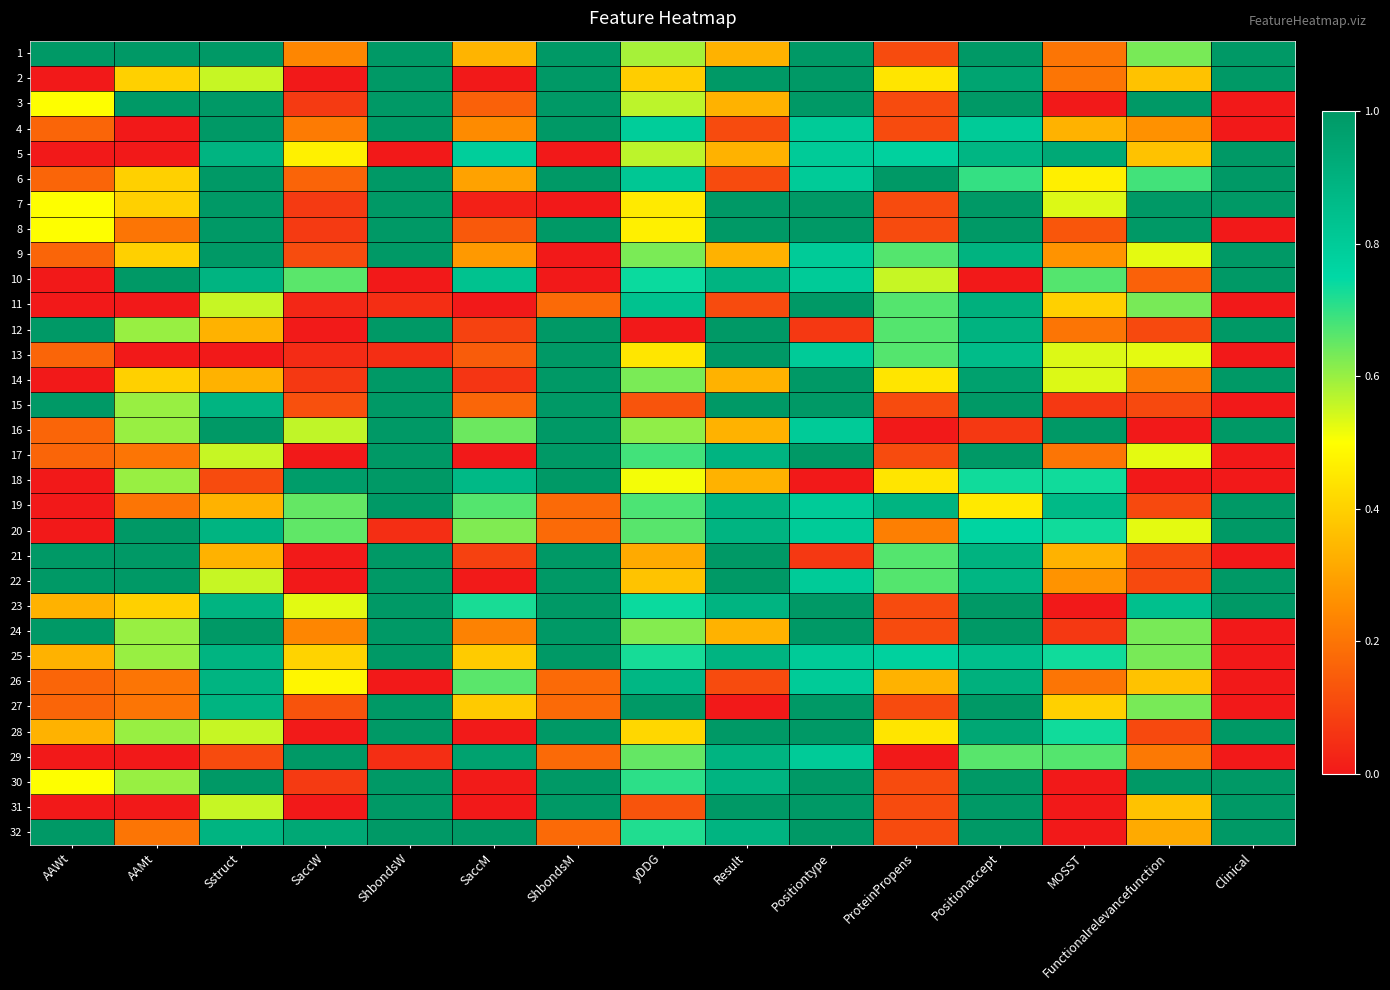

Reading left to right, transcribe all the data shown in this chart.

1: AAWt=1.0	AAMt=1.0	Sstruct=1.0	SaccW=0.2	ShbondsW=1.0	SaccM=0.3	ShbondsM=1.0	yDDG=0.6	Result=0.3	Positiontype=1.0	ProteinPropens=0.1	Positionaccept=1.0	MOSST=0.2	Functionalrelevancefunction=0.6	Clinical=1.0
2: AAWt=0.0	AAMt=0.4	Sstruct=0.6	SaccW=0.0	ShbondsW=1.0	SaccM=0.0	ShbondsM=1.0	yDDG=0.4	Result=1.0	Positiontype=1.0	ProteinPropens=0.4	Positionaccept=1.0	MOSST=0.2	Functionalrelevancefunction=0.4	Clinical=1.0
3: AAWt=0.5	AAMt=1.0	Sstruct=1.0	SaccW=0.1	ShbondsW=1.0	SaccM=0.2	ShbondsM=1.0	yDDG=0.6	Result=0.3	Positiontype=1.0	ProteinPropens=0.1	Positionaccept=1.0	MOSST=0.0	Functionalrelevancefunction=1.0	Clinical=0.0
4: AAWt=0.2	AAMt=0.0	Sstruct=1.0	SaccW=0.2	ShbondsW=1.0	SaccM=0.2	ShbondsM=1.0	yDDG=0.8	Result=0.1	Positiontype=0.8	ProteinPropens=0.1	Positionaccept=0.8	MOSST=0.3	Functionalrelevancefunction=0.3	Clinical=0.0
5: AAWt=0.0	AAMt=0.0	Sstruct=0.9	SaccW=0.5	ShbondsW=0.0	SaccM=0.8	ShbondsM=0.0	yDDG=0.6	Result=0.3	Positiontype=0.8	ProteinPropens=0.8	Positionaccept=0.9	MOSST=0.9	Functionalrelevancefunction=0.4	Clinical=1.0
6: AAWt=0.2	AAMt=0.4	Sstruct=1.0	SaccW=0.2	ShbondsW=1.0	SaccM=0.3	ShbondsM=1.0	yDDG=0.8	Result=0.1	Positiontype=0.8	ProteinPropens=1.0	Positionaccept=0.7	MOSST=0.5	Functionalrelevancefunction=0.7	Clinical=1.0
7: AAWt=0.5	AAMt=0.4	Sstruct=1.0	SaccW=0.1	ShbondsW=1.0	SaccM=0.0	ShbondsM=0.0	yDDG=0.5	Result=1.0	Positiontype=1.0	ProteinPropens=0.1	Positionaccept=1.0	MOSST=0.5	Functionalrelevancefunction=1.0	Clinical=1.0
8: AAWt=0.5	AAMt=0.2	Sstruct=1.0	SaccW=0.1	ShbondsW=1.0	SaccM=0.1	ShbondsM=1.0	yDDG=0.5	Result=1.0	Positiontype=1.0	ProteinPropens=0.1	Positionaccept=1.0	MOSST=0.1	Functionalrelevancefunction=1.0	Clinical=0.0
9: AAWt=0.2	AAMt=0.4	Sstruct=1.0	SaccW=0.1	ShbondsW=1.0	SaccM=0.3	ShbondsM=0.0	yDDG=0.6	Result=0.3	Positiontype=0.8	ProteinPropens=0.7	Positionaccept=0.9	MOSST=0.3	Functionalrelevancefunction=0.5	Clinical=1.0
10: AAWt=0.0	AAMt=1.0	Sstruct=0.9	SaccW=0.7	ShbondsW=0.0	SaccM=0.8	ShbondsM=0.0	yDDG=0.7	Result=0.9	Positiontype=0.8	ProteinPropens=0.6	Positionaccept=0.0	MOSST=0.7	Functionalrelevancefunction=0.2	Clinical=1.0
11: AAWt=0.0	AAMt=0.0	Sstruct=0.6	SaccW=0.0	ShbondsW=0.0	SaccM=0.0	ShbondsM=0.2	yDDG=0.8	Result=0.1	Positiontype=1.0	ProteinPropens=0.7	Positionaccept=0.9	MOSST=0.4	Functionalrelevancefunction=0.6	Clinical=0.0
12: AAWt=1.0	AAMt=0.6	Sstruct=0.3	SaccW=0.0	ShbondsW=1.0	SaccM=0.1	ShbondsM=1.0	yDDG=0.0	Result=1.0	Positiontype=0.1	ProteinPropens=0.7	Positionaccept=0.9	MOSST=0.2	Functionalrelevancefunction=0.1	Clinical=1.0
13: AAWt=0.2	AAMt=0.0	Sstruct=0.0	SaccW=0.0	ShbondsW=0.0	SaccM=0.1	ShbondsM=1.0	yDDG=0.4	Result=1.0	Positiontype=0.8	ProteinPropens=0.7	Positionaccept=0.9	MOSST=0.5	Functionalrelevancefunction=0.5	Clinical=0.0
14: AAWt=0.0	AAMt=0.4	Sstruct=0.3	SaccW=0.1	ShbondsW=1.0	SaccM=0.1	ShbondsM=1.0	yDDG=0.6	Result=0.3	Positiontype=1.0	ProteinPropens=0.4	Positionaccept=1.0	MOSST=0.5	Functionalrelevancefunction=0.2	Clinical=1.0
15: AAWt=1.0	AAMt=0.6	Sstruct=0.9	SaccW=0.1	ShbondsW=1.0	SaccM=0.2	ShbondsM=1.0	yDDG=0.1	Result=1.0	Positiontype=1.0	ProteinPropens=0.1	Positionaccept=1.0	MOSST=0.1	Functionalrelevancefunction=0.1	Clinical=0.0
16: AAWt=0.2	AAMt=0.6	Sstruct=1.0	SaccW=0.6	ShbondsW=1.0	SaccM=0.6	ShbondsM=1.0	yDDG=0.6	Result=0.3	Positiontype=0.8	ProteinPropens=0.0	Positionaccept=0.1	MOSST=1.0	Functionalrelevancefunction=0.0	Clinical=1.0
17: AAWt=0.2	AAMt=0.2	Sstruct=0.6	SaccW=0.0	ShbondsW=1.0	SaccM=0.0	ShbondsM=1.0	yDDG=0.7	Result=0.9	Positiontype=1.0	ProteinPropens=0.1	Positionaccept=1.0	MOSST=0.2	Functionalrelevancefunction=0.5	Clinical=0.0
18: AAWt=0.0	AAMt=0.6	Sstruct=0.1	SaccW=1.0	ShbondsW=1.0	SaccM=0.9	ShbondsM=1.0	yDDG=0.5	Result=0.3	Positiontype=0.0	ProteinPropens=0.4	Positionaccept=0.7	MOSST=0.7	Functionalrelevancefunction=0.0	Clinical=0.0
19: AAWt=0.0	AAMt=0.2	Sstruct=0.3	SaccW=0.7	ShbondsW=1.0	SaccM=0.7	ShbondsM=0.2	yDDG=0.7	Result=0.9	Positiontype=0.8	ProteinPropens=0.9	Positionaccept=0.5	MOSST=0.9	Functionalrelevancefunction=0.1	Clinical=1.0
20: AAWt=0.0	AAMt=1.0	Sstruct=0.9	SaccW=0.7	ShbondsW=0.0	SaccM=0.6	ShbondsM=0.2	yDDG=0.7	Result=0.9	Positiontype=0.8	ProteinPropens=0.2	Positionaccept=0.8	MOSST=0.7	Functionalrelevancefunction=0.5	Clinical=1.0
21: AAWt=1.0	AAMt=1.0	Sstruct=0.3	SaccW=0.0	ShbondsW=1.0	SaccM=0.1	ShbondsM=1.0	yDDG=0.3	Result=1.0	Positiontype=0.1	ProteinPropens=0.7	Positionaccept=0.9	MOSST=0.3	Functionalrelevancefunction=0.1	Clinical=0.0
22: AAWt=1.0	AAMt=1.0	Sstruct=0.6	SaccW=0.0	ShbondsW=1.0	SaccM=0.0	ShbondsM=1.0	yDDG=0.4	Result=1.0	Positiontype=0.8	ProteinPropens=0.7	Positionaccept=0.9	MOSST=0.3	Functionalrelevancefunction=0.1	Clinical=1.0
23: AAWt=0.3	AAMt=0.4	Sstruct=0.9	SaccW=0.5	ShbondsW=1.0	SaccM=0.7	ShbondsM=1.0	yDDG=0.7	Result=0.9	Positiontype=1.0	ProteinPropens=0.1	Positionaccept=1.0	MOSST=0.0	Functionalrelevancefunction=0.8	Clinical=1.0
24: AAWt=1.0	AAMt=0.6	Sstruct=1.0	SaccW=0.2	ShbondsW=1.0	SaccM=0.2	ShbondsM=1.0	yDDG=0.6	Result=0.3	Positiontype=1.0	ProteinPropens=0.1	Positionaccept=1.0	MOSST=0.1	Functionalrelevancefunction=0.6	Clinical=0.0
25: AAWt=0.3	AAMt=0.6	Sstruct=0.9	SaccW=0.4	ShbondsW=1.0	SaccM=0.4	ShbondsM=1.0	yDDG=0.7	Result=0.9	Positiontype=0.8	ProteinPropens=0.8	Positionaccept=0.8	MOSST=0.7	Functionalrelevancefunction=0.6	Clinical=0.0
26: AAWt=0.2	AAMt=0.2	Sstruct=0.9	SaccW=0.5	ShbondsW=0.0	SaccM=0.7	ShbondsM=0.2	yDDG=0.9	Result=0.1	Positiontype=0.8	ProteinPropens=0.3	Positionaccept=0.9	MOSST=0.2	Functionalrelevancefunction=0.4	Clinical=0.0
27: AAWt=0.2	AAMt=0.2	Sstruct=0.9	SaccW=0.1	ShbondsW=1.0	SaccM=0.4	ShbondsM=0.2	yDDG=1.0	Result=0.0	Positiontype=1.0	ProteinPropens=0.1	Positionaccept=1.0	MOSST=0.4	Functionalrelevancefunction=0.6	Clinical=0.0
28: AAWt=0.3	AAMt=0.6	Sstruct=0.6	SaccW=0.0	ShbondsW=1.0	SaccM=0.0	ShbondsM=1.0	yDDG=0.4	Result=1.0	Positiontype=1.0	ProteinPropens=0.4	Positionaccept=0.9	MOSST=0.7	Functionalrelevancefunction=0.1	Clinical=1.0
29: AAWt=0.0	AAMt=0.0	Sstruct=0.1	SaccW=1.0	ShbondsW=0.0	SaccM=1.0	ShbondsM=0.2	yDDG=0.7	Result=0.9	Positiontype=0.8	ProteinPropens=0.0	Positionaccept=0.7	MOSST=0.7	Functionalrelevancefunction=0.2	Clinical=0.0
30: AAWt=0.5	AAMt=0.6	Sstruct=1.0	SaccW=0.1	ShbondsW=1.0	SaccM=0.0	ShbondsM=1.0	yDDG=0.7	Result=0.9	Positiontype=1.0	ProteinPropens=0.1	Positionaccept=1.0	MOSST=0.0	Functionalrelevancefunction=1.0	Clinical=1.0
31: AAWt=0.0	AAMt=0.0	Sstruct=0.6	SaccW=0.0	ShbondsW=1.0	SaccM=0.0	ShbondsM=1.0	yDDG=0.1	Result=1.0	Positiontype=1.0	ProteinPropens=0.1	Positionaccept=1.0	MOSST=0.0	Functionalrelevancefunction=0.4	Clinical=1.0
32: AAWt=1.0	AAMt=0.2	Sstruct=0.9	SaccW=0.9	ShbondsW=1.0	SaccM=1.0	ShbondsM=0.2	yDDG=0.7	Result=0.9	Positiontype=1.0	ProteinPropens=0.1	Positionaccept=1.0	MOSST=0.0	Functionalrelevancefunction=0.3	Clinical=1.0